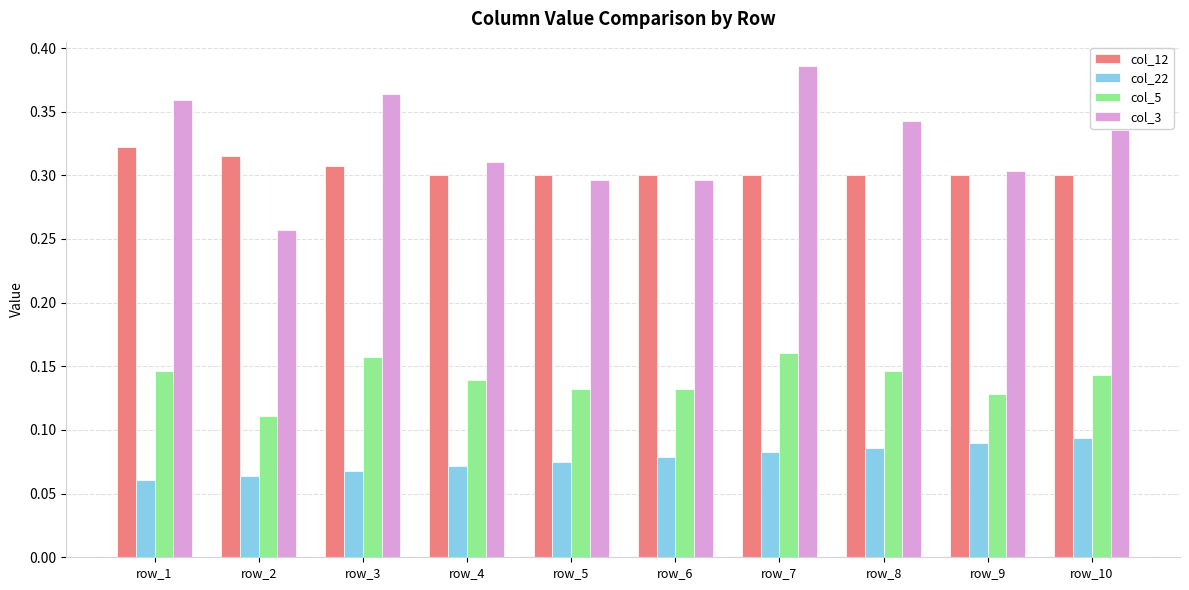

What is the sum of all col_5 values?

1.4